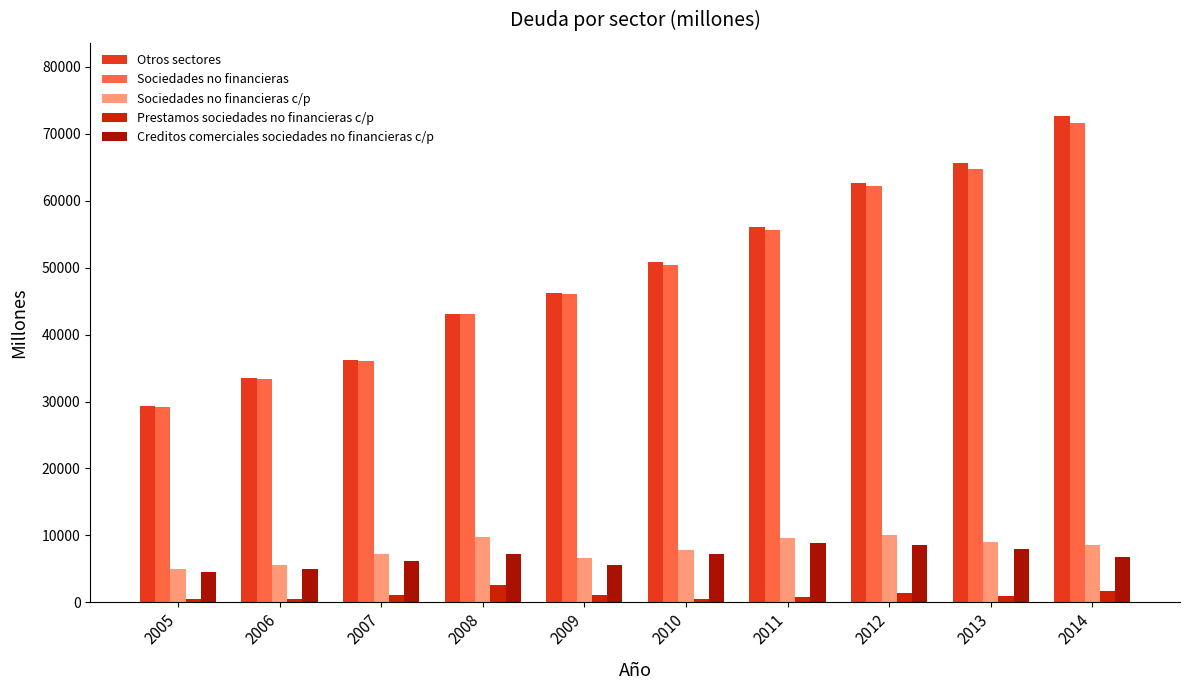

The Sociedades no financieras c/p series shows 4148 at 2010. True or false?

False